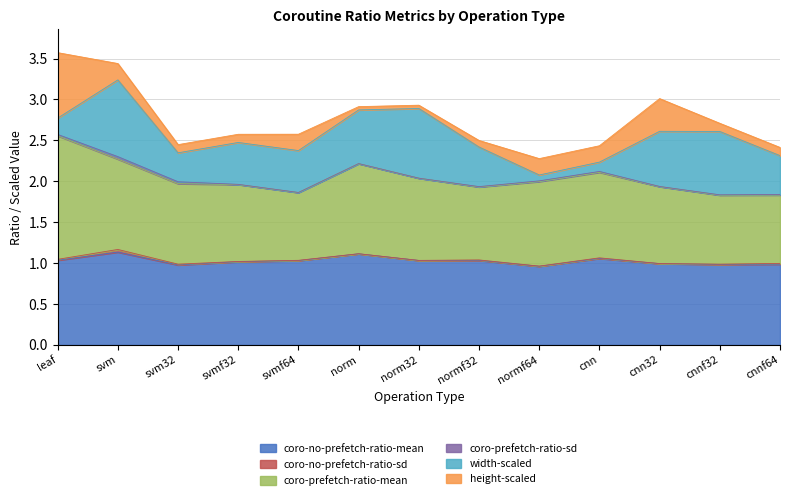

What is the label of the 6th point from the left?

norm